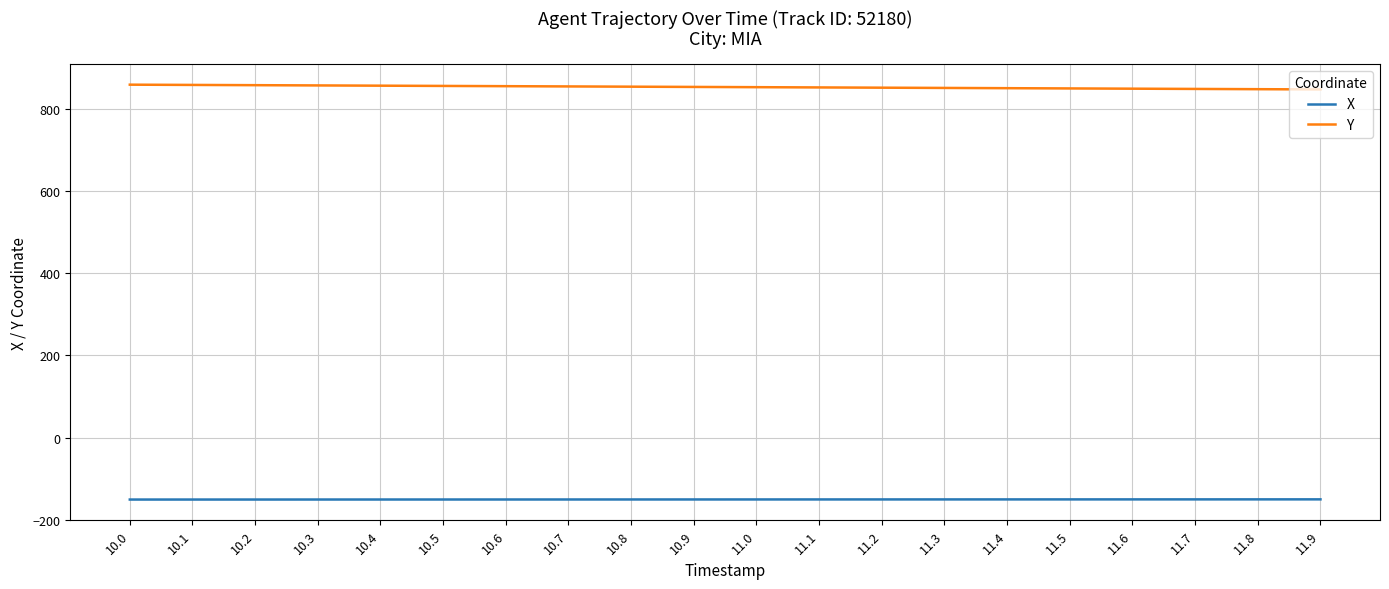

True or false: Y and X intersect in this chart.

False